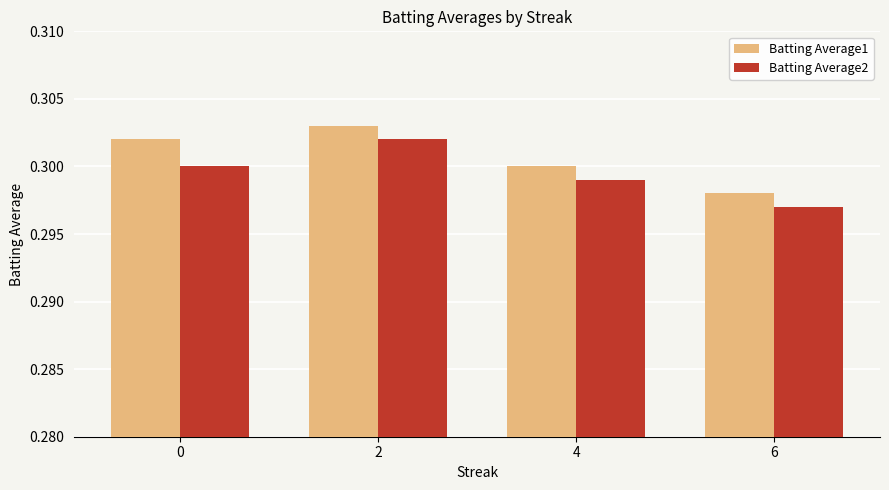

What is the total value across all series at 0?

0.6